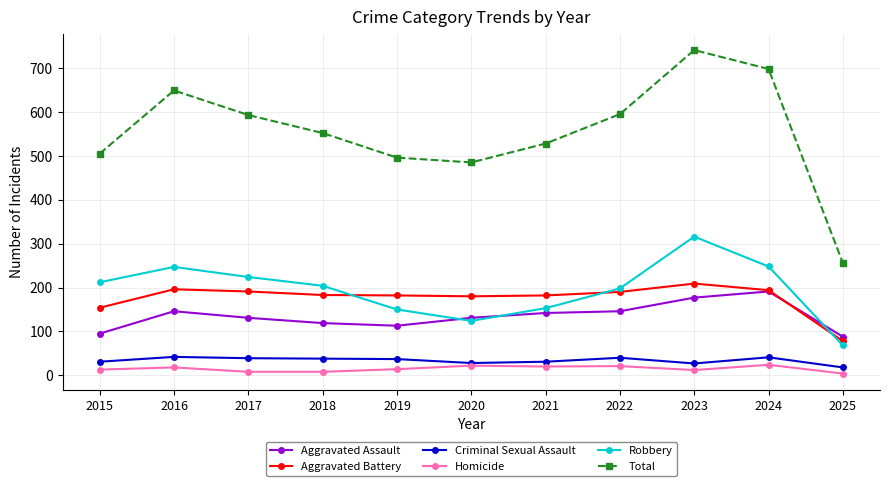

Rank the series by their maximum value, from highest to lowest.

Total, Robbery, Aggravated Battery, Aggravated Assault, Criminal Sexual Assault, Homicide